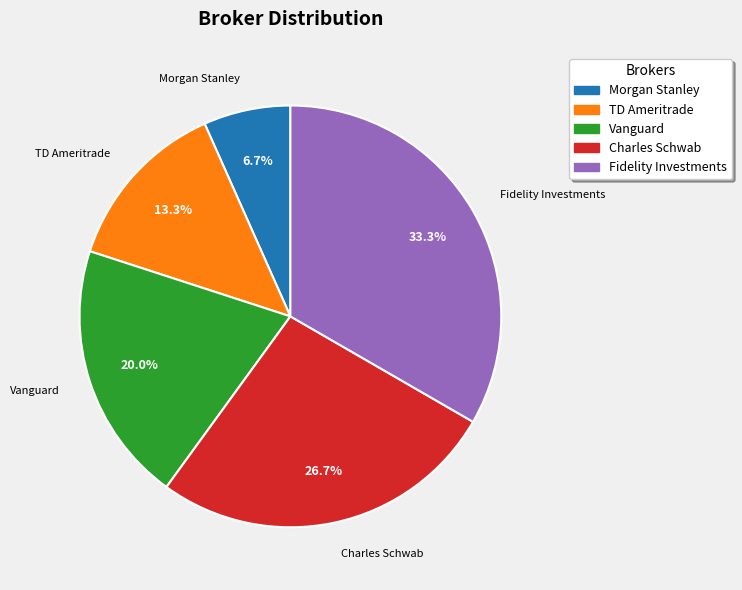

What is the ratio of the value at Fidelity Investments to the value at Vanguard?

1.7